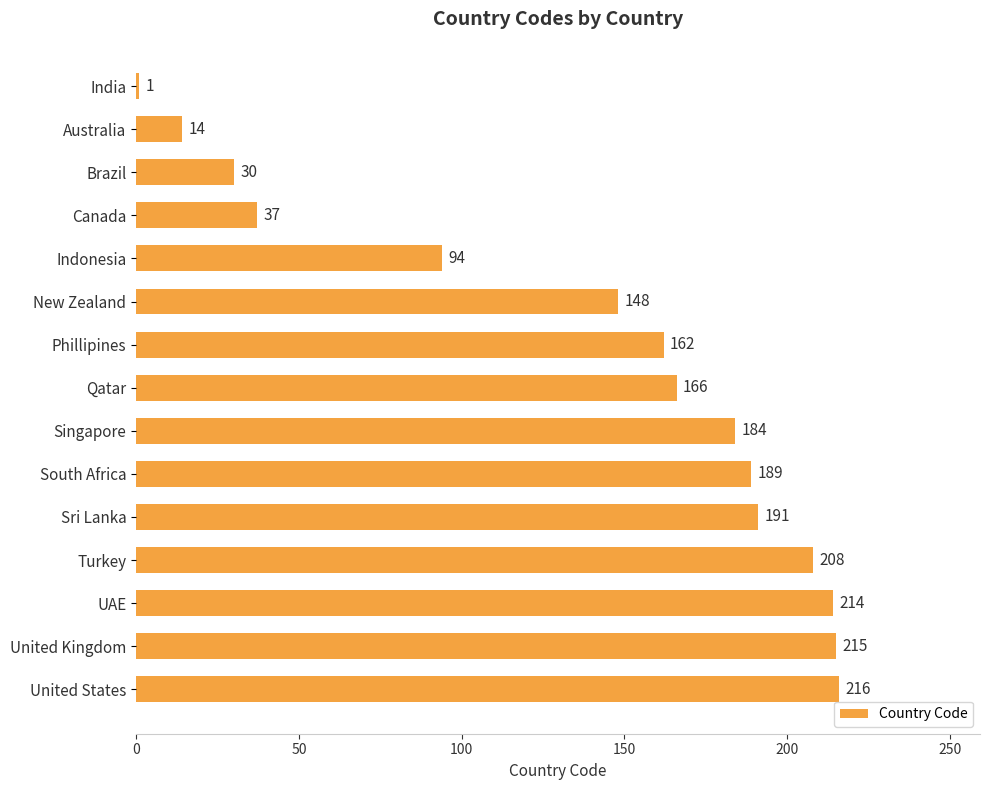

What is the label of the 14th bar from the top?

United Kingdom